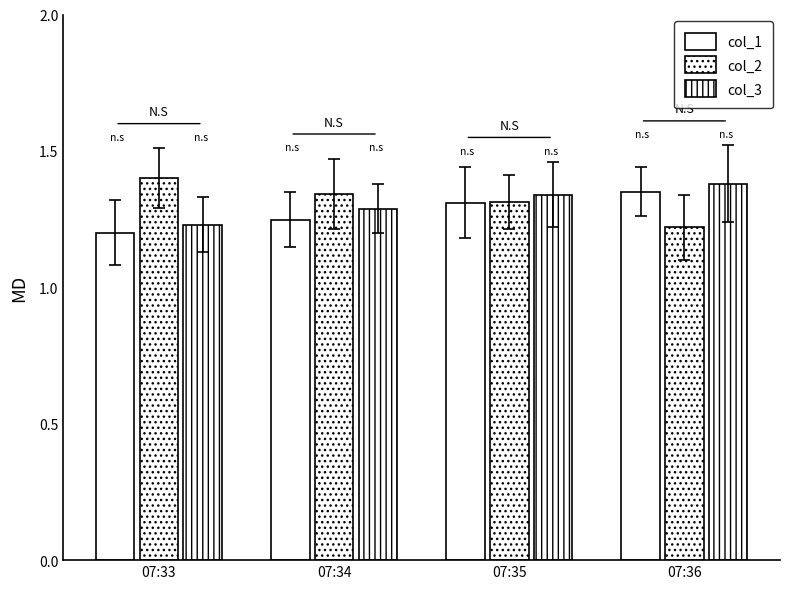

How many bars are there in each group?

3